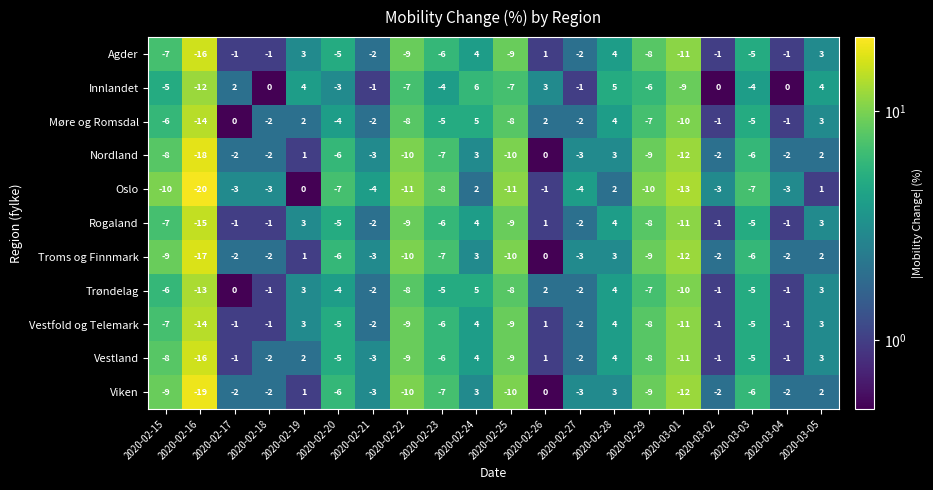

What is the difference between the highest and lowest values at 2020-02-24?

4